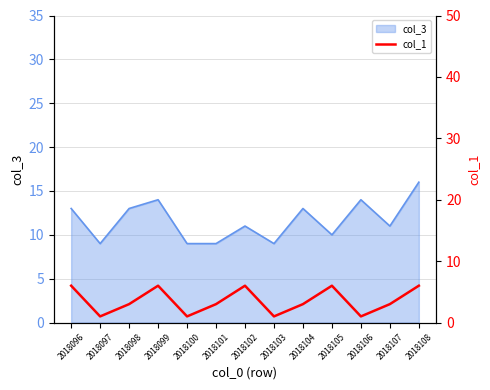

The value at 2018100 is 0. True or false?

False